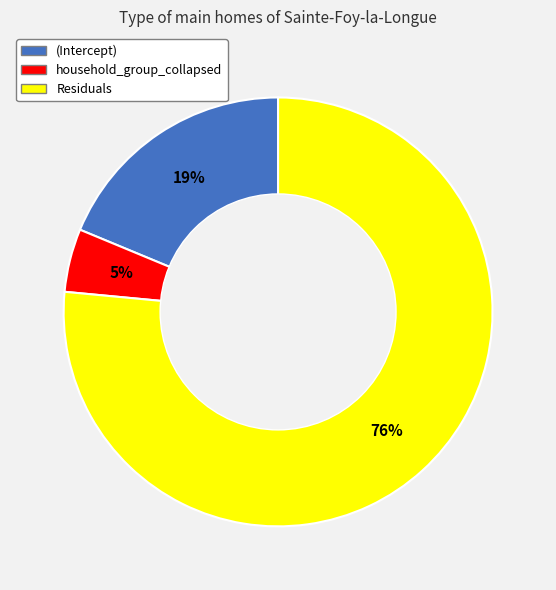

To the nearest percent, what is the average slice percentage?

33%